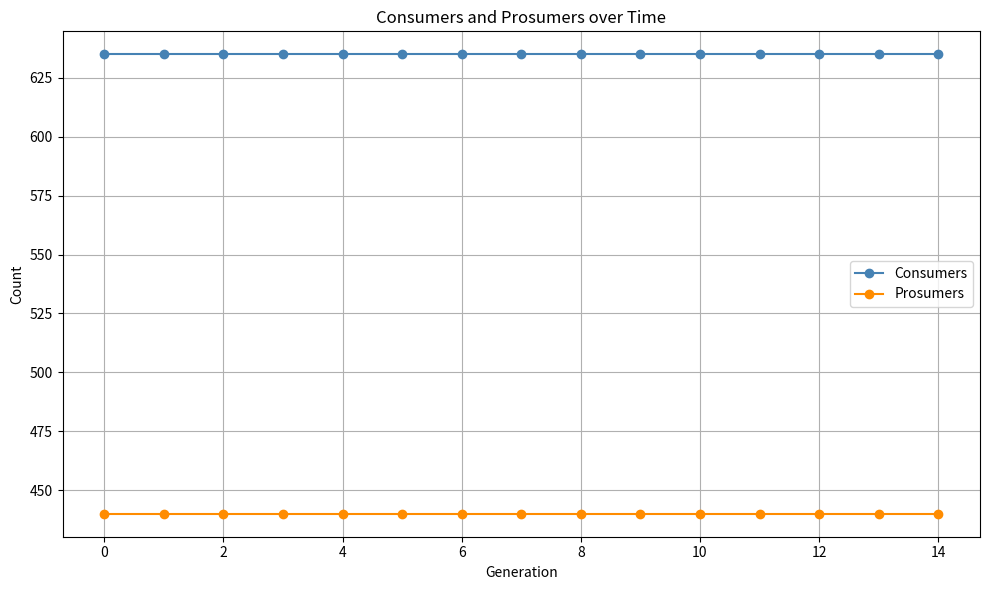

What is the average value of the Prosumers series?

440